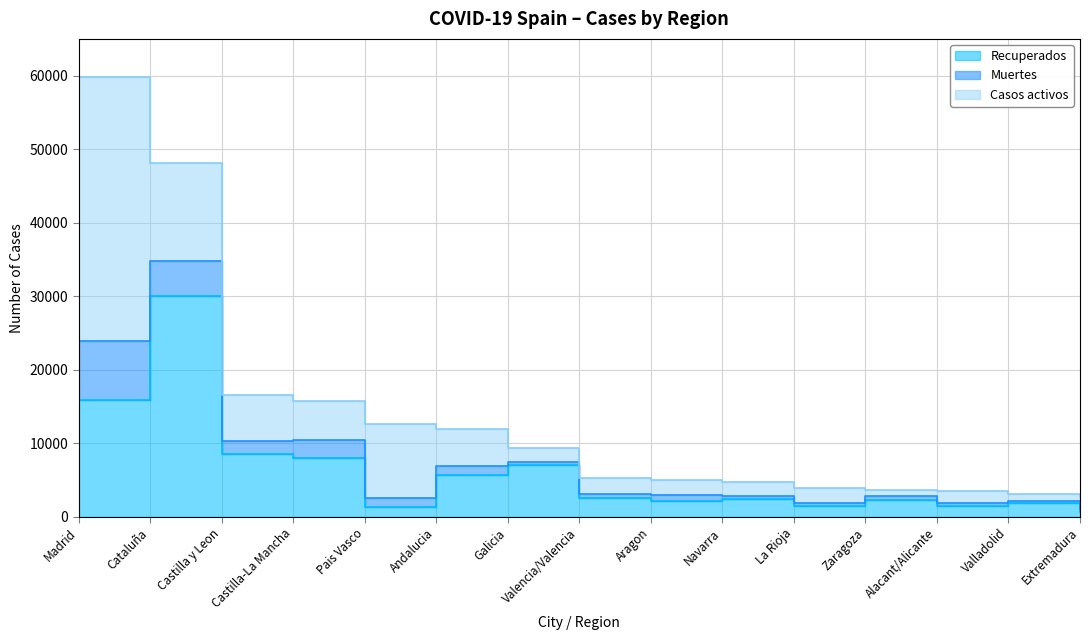

Reading right to left, what are all the values shown in this chart?

Recuperados: Extremadura=585	Valladolid=1824	Alacant/Alicante=1443	Zaragoza=2274	La Rioja=1507	Navarra=2349	Aragon=2188	Valencia/Valencia=2583	Galicia=7075	Andalucia=5706	Pais Vasco=1335	Castilla-La Mancha=8004	Castilla y Leon=8556	Cataluña=30031	Madrid=15895
Muertes: Extremadura=433	Valladolid=260	Alacant/Alicante=388	Zaragoza=491	La Rioja=326	Navarra=432	Aragon=735	Valencia/Valencia=515	Galicia=412	Andalucia=1168	Pais Vasco=1255	Castilla-La Mancha=2396	Castilla y Leon=1710	Cataluña=4808	Madrid=8048
Casos activos: Extremadura=1733	Valladolid=1070	Alacant/Alicante=1677	Zaragoza=913	La Rioja=2064	Navarra=1978	Aragon=2081	Valencia/Valencia=2194	Galicia=1841	Andalucia=5039	Pais Vasco=9974	Castilla-La Mancha=5306	Castilla y Leon=6323	Cataluña=13319	Madrid=35841